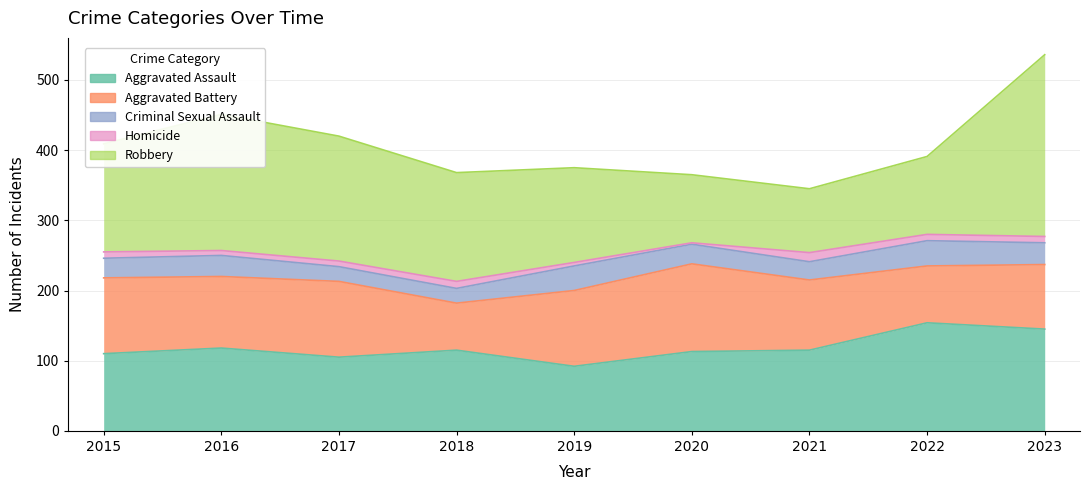

Where does the Homicide series first go above 9?

2018